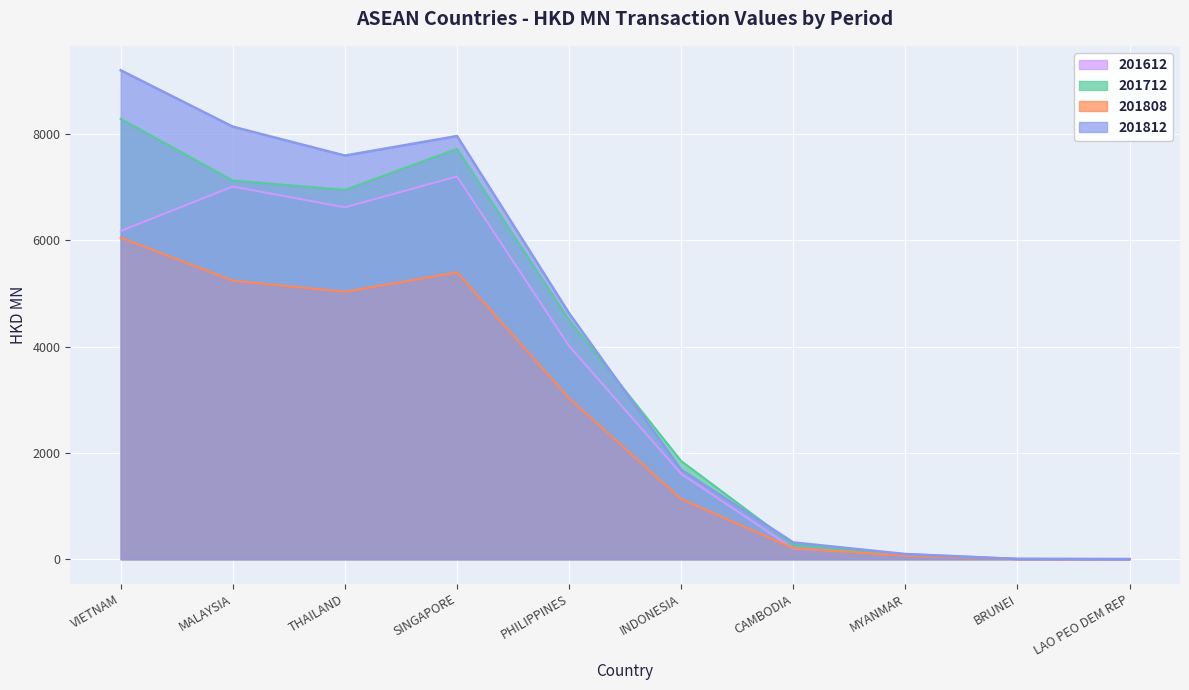

How many data points in 201712 are less than 4496?

5